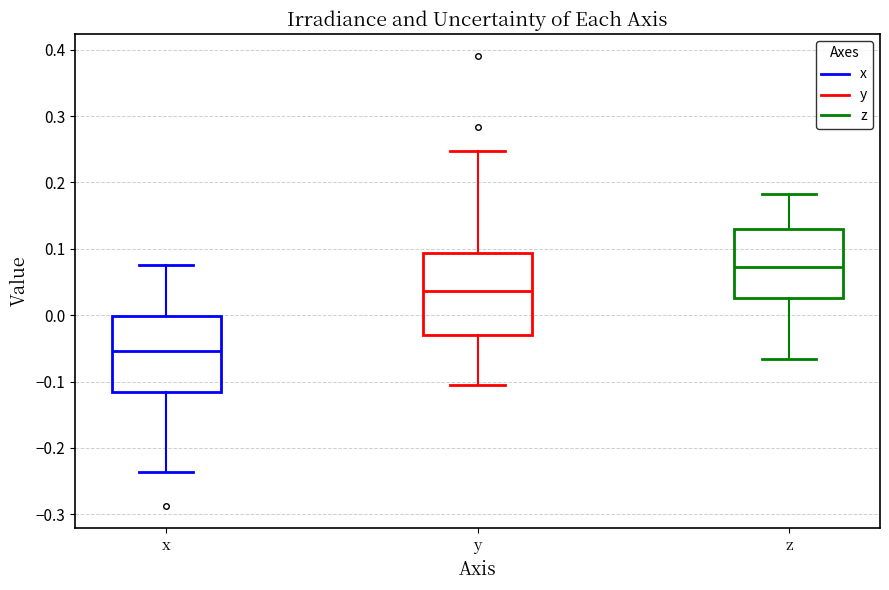

Which box's median line is the highest?

z